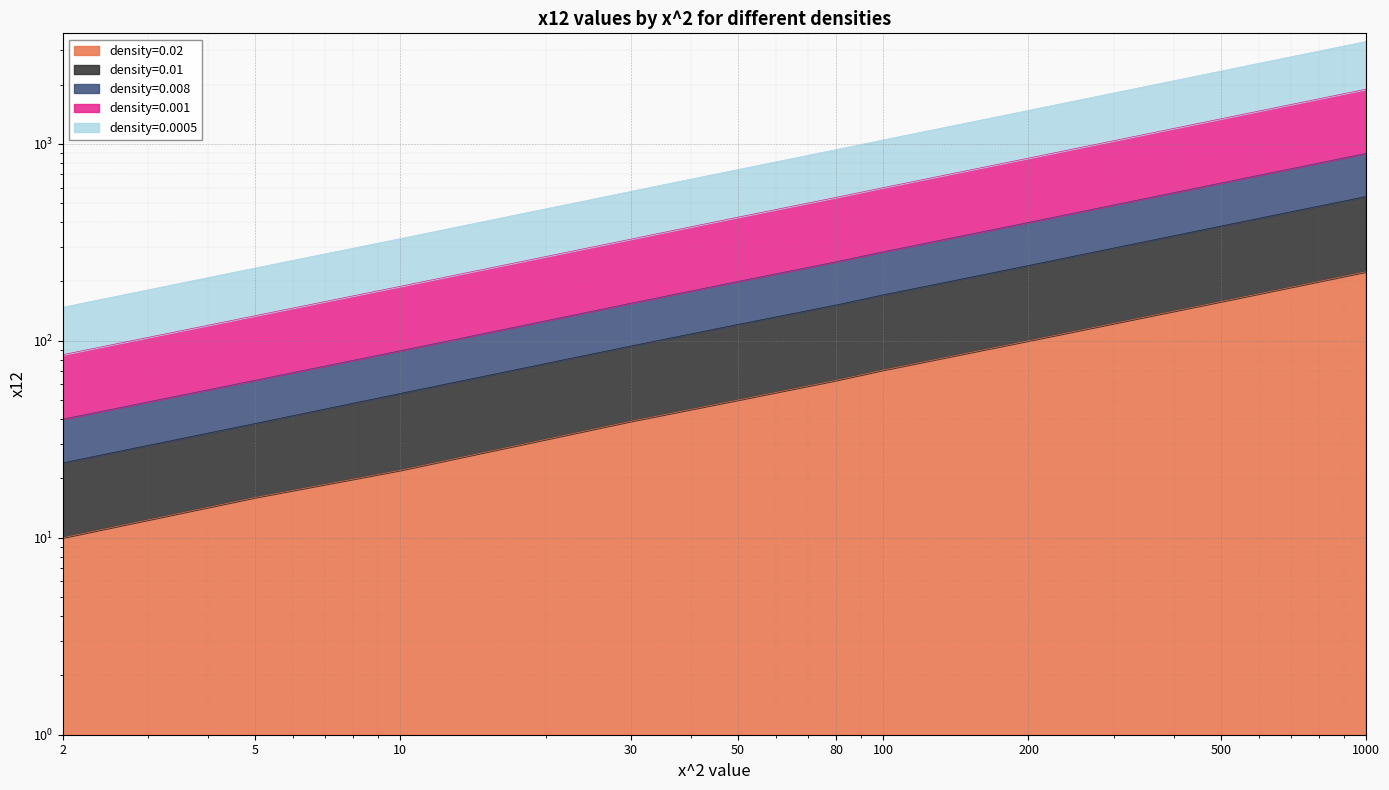

Is it true that density=0.008 equals 85 at 2?

True